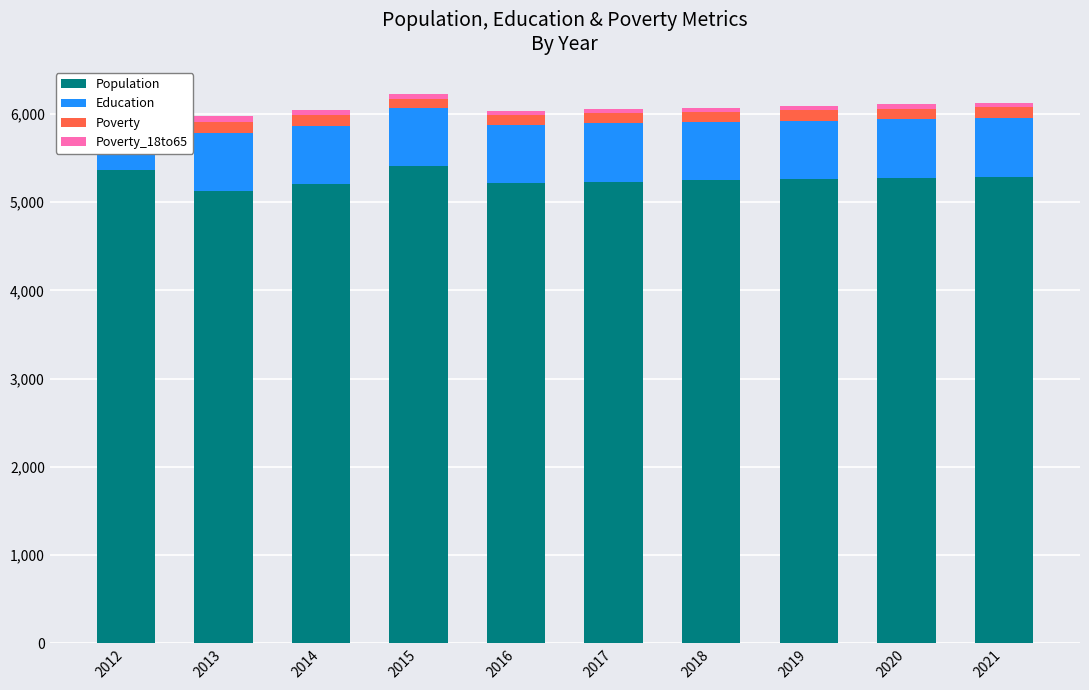

True or false: Education has a value of 280 at 2012.

False